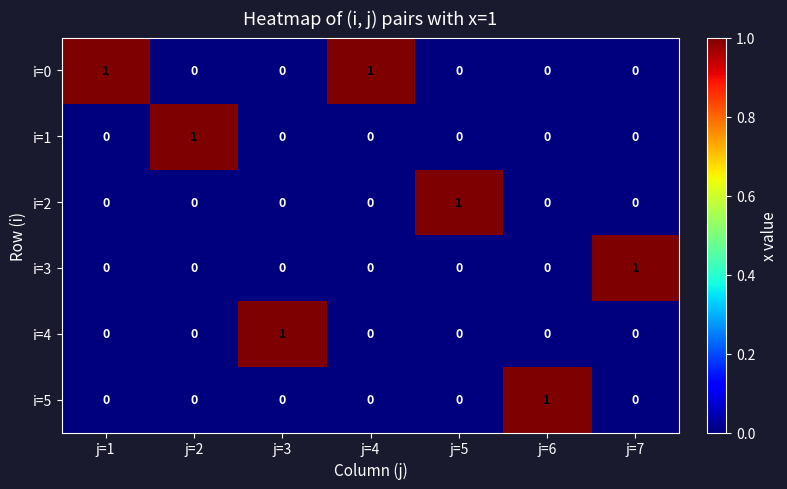

How many i=1 values are between 0 and 1?

7